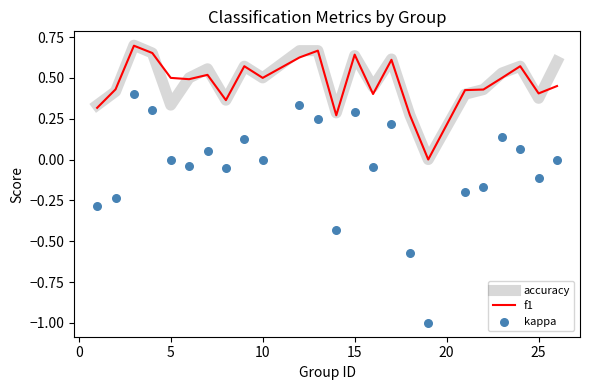

Which series reaches the maximum Y coordinate?

accuracy